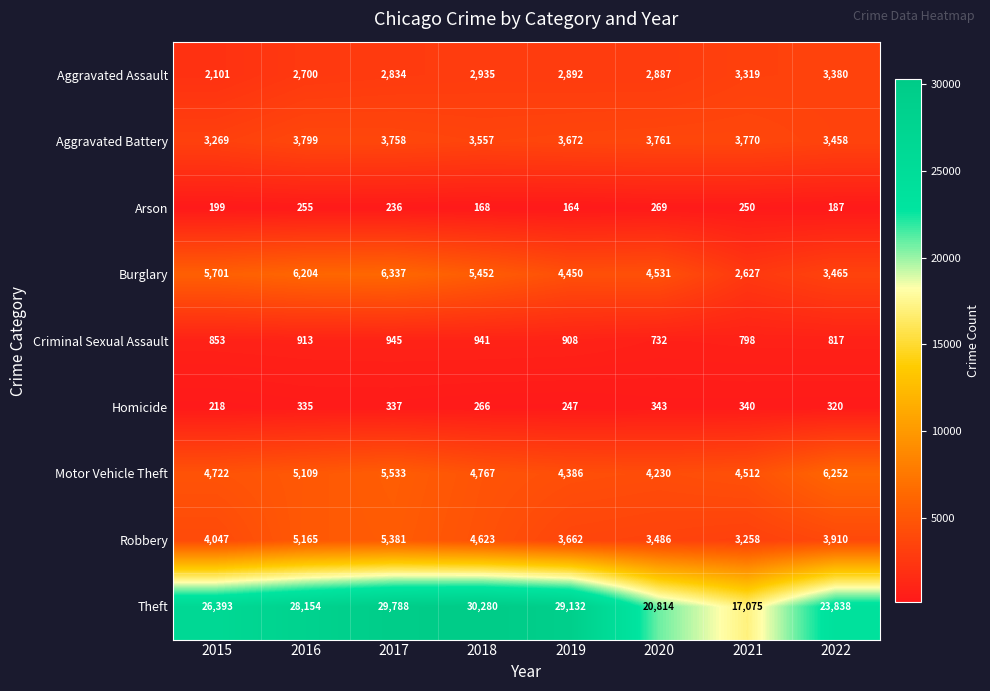

What is the sum of the Robbery values at 2021 and 2015?

7305